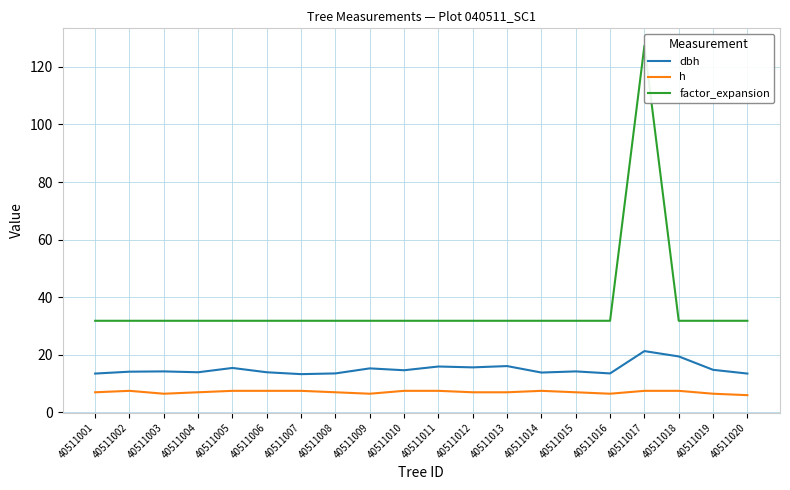

Does the chart display data point markers on the line(s)?

No